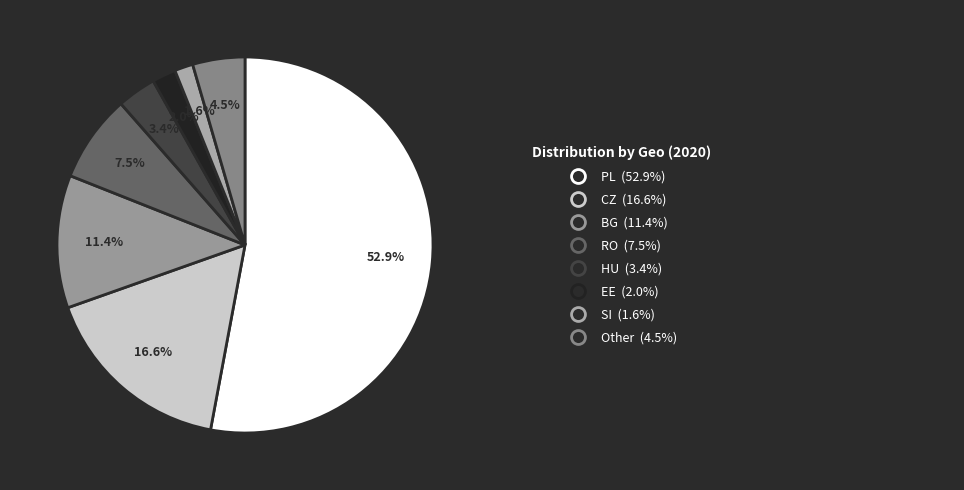

Count the number of slices in the pie.

8